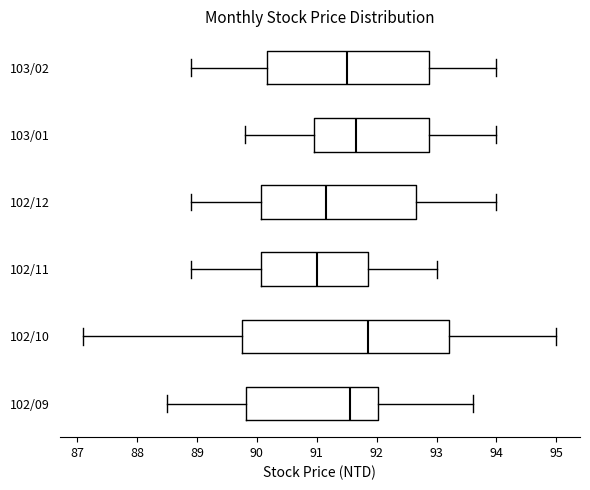

Which box has the furthest to the left median line?

102/11